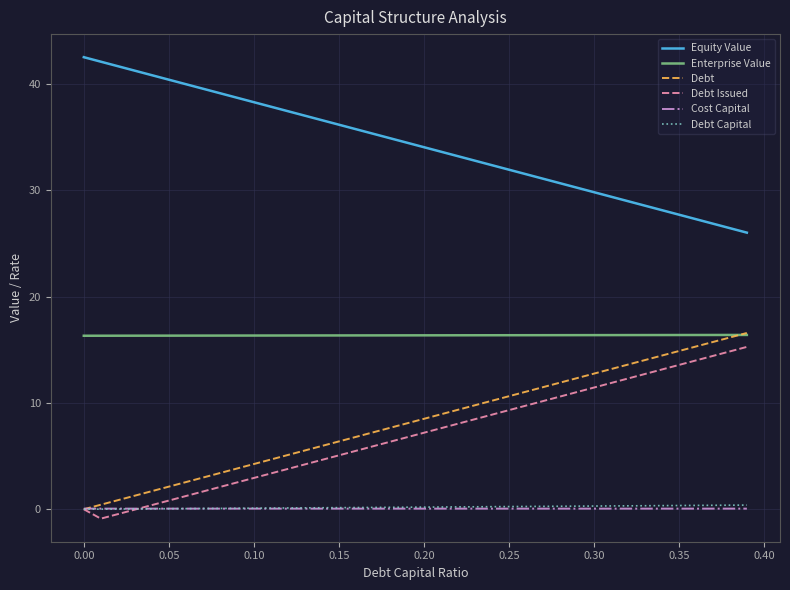

Which series has the largest total across all categories?

Equity Value